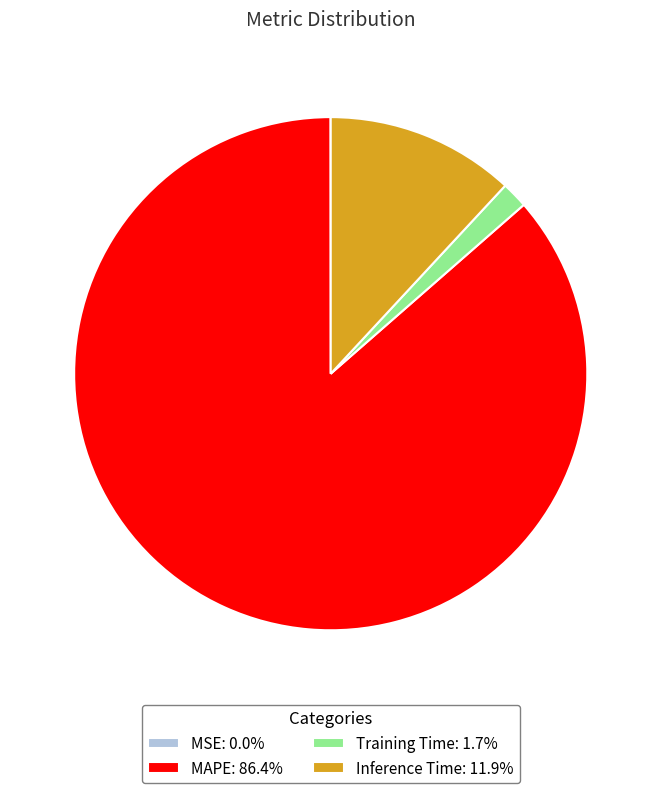

Is the sum of Training Time: 1.7% and Inference Time: 11.9% greater than half?

No